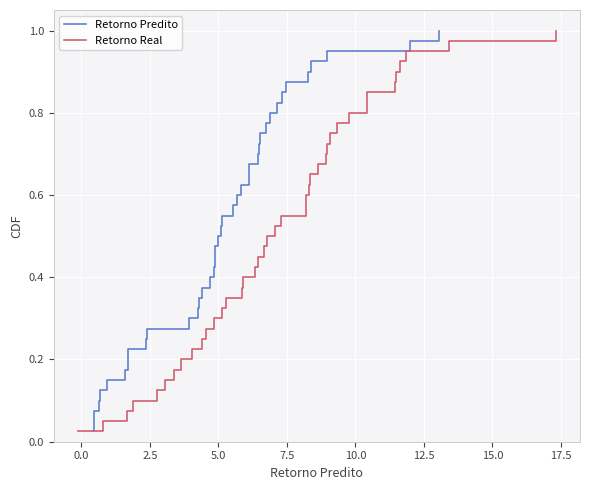

Which series has the largest total across all categories?

Retorno Predito